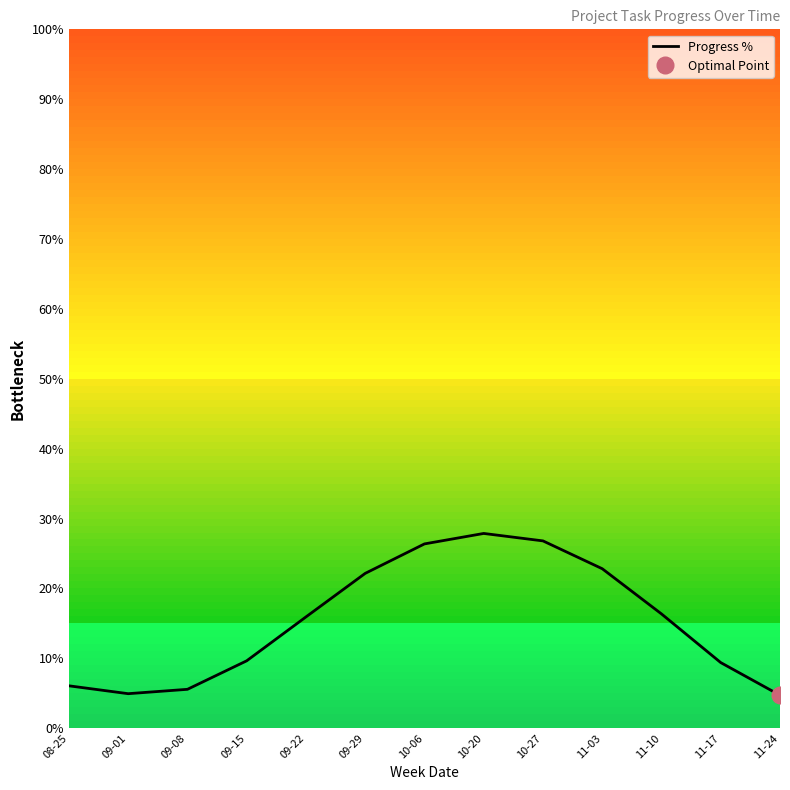

Rank the categories by value from highest to lowest.

10-20, 10-27, 10-06, 11-03, 09-29, 11-10, 09-22, 09-15, 11-17, 08-25, 09-08, 09-01, 11-24